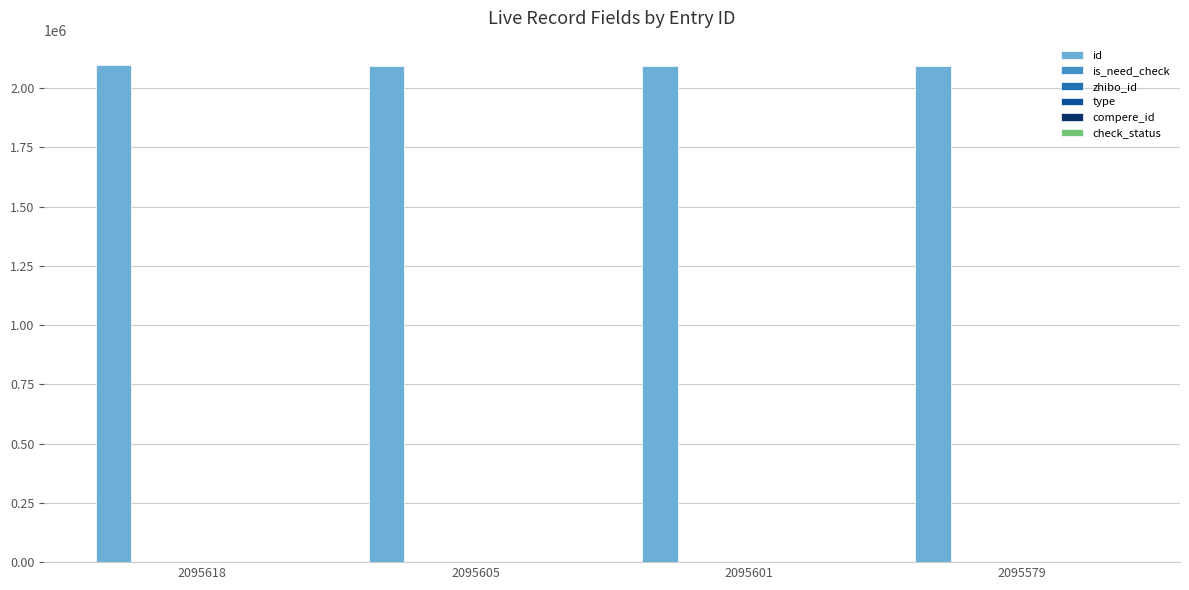

Which category has the highest value in the zhibo_id series?

2095618